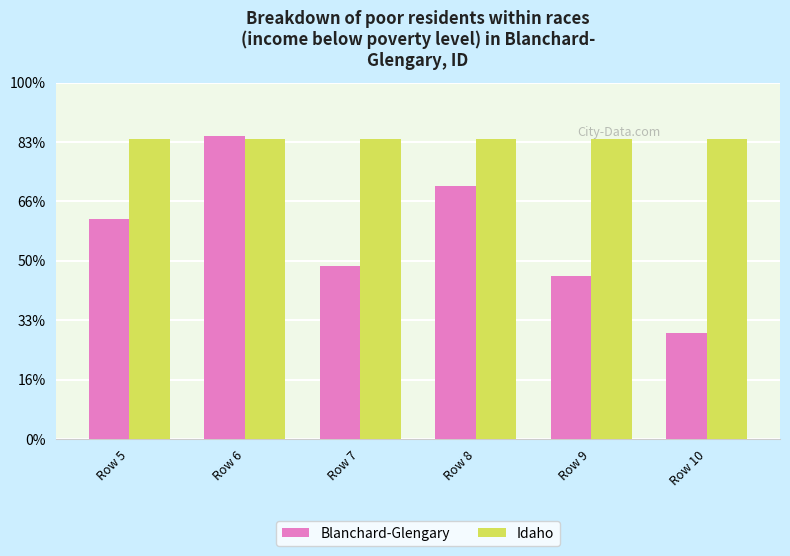

Are the bars grouped side by side (vs. stacked)?

Yes